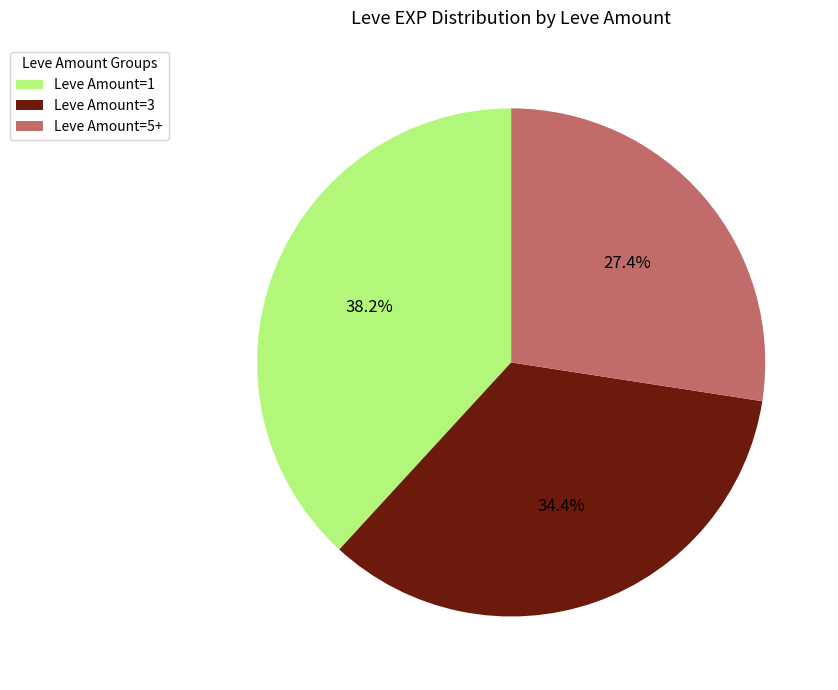

Rank the categories by value from highest to lowest.

Leve Amount=1, Leve Amount=3, Leve Amount=5+